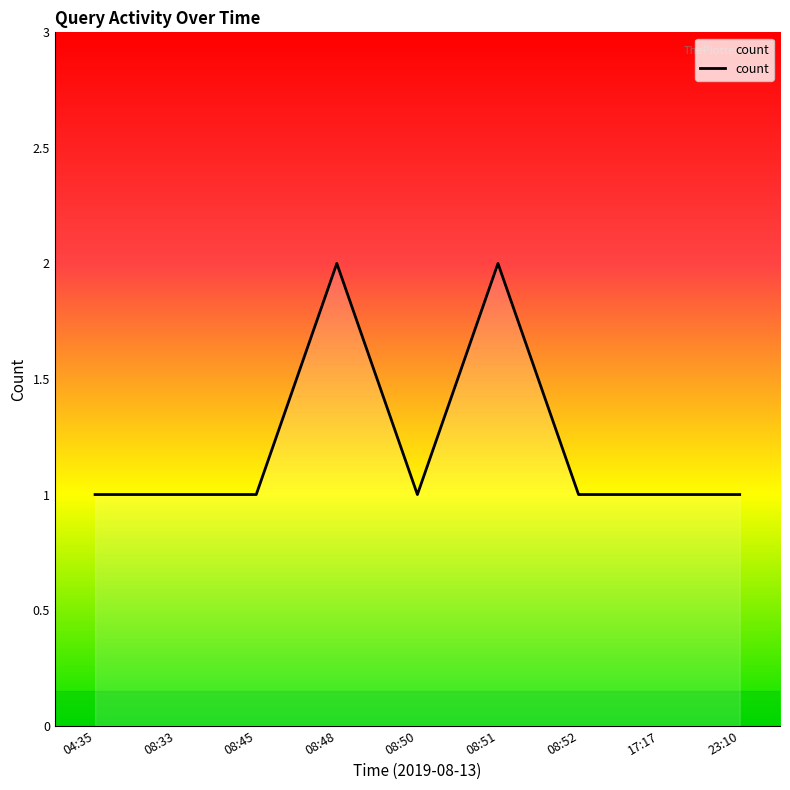

What position from the left is 08:51?

6